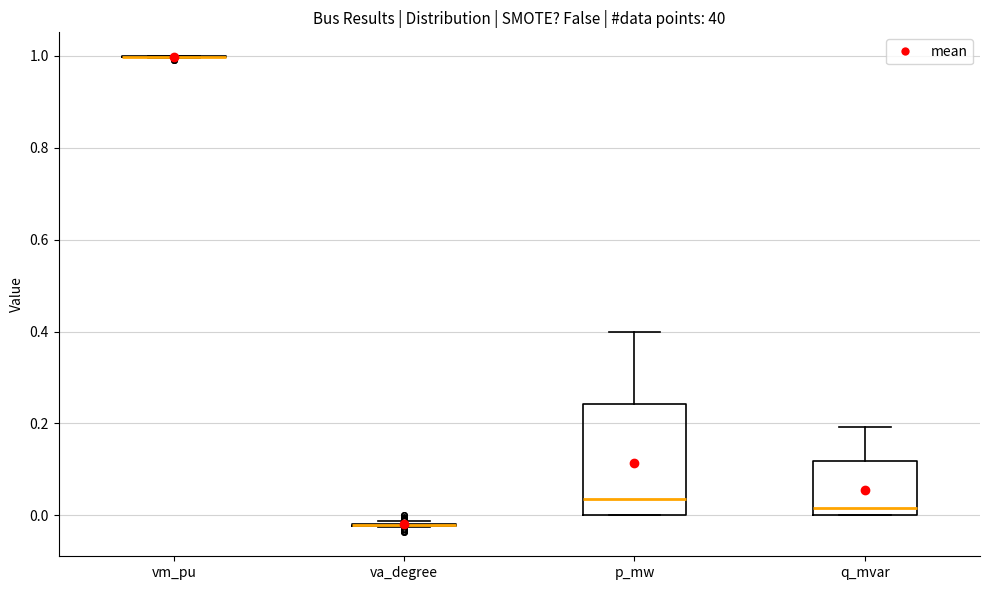

Comparing the boxes themselves (not the whiskers), which one is the tallest?

p_mw